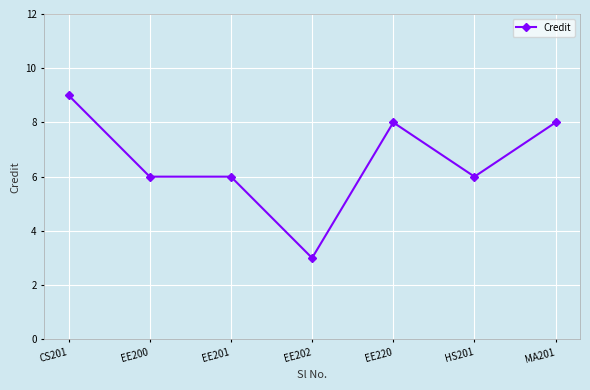

Reading left to right, extract all data points from this chart.

CS201=9	EE200=6	EE201=6	EE202=3	EE220=8	HS201=6	MA201=8